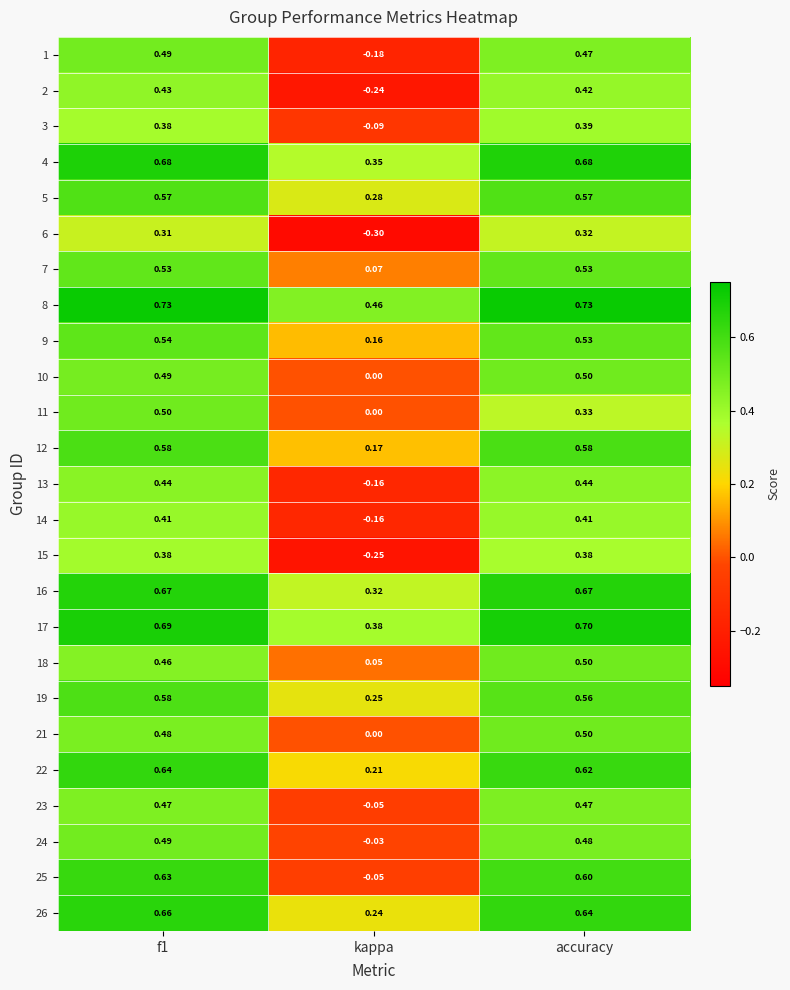

At which label is 19 closest to 0?

kappa